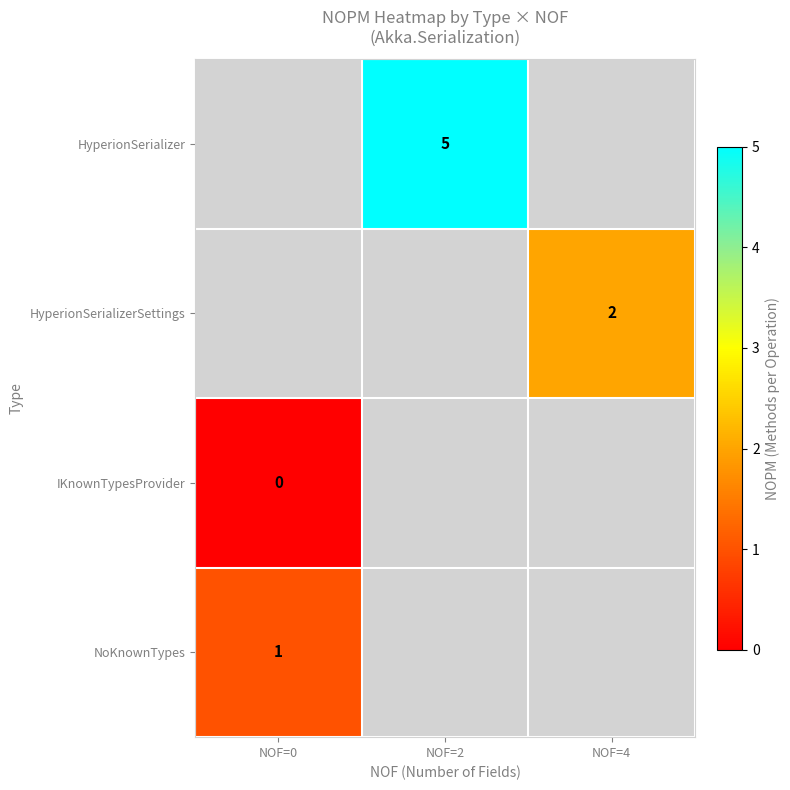

What is the total value across all series at NOF=2?

2